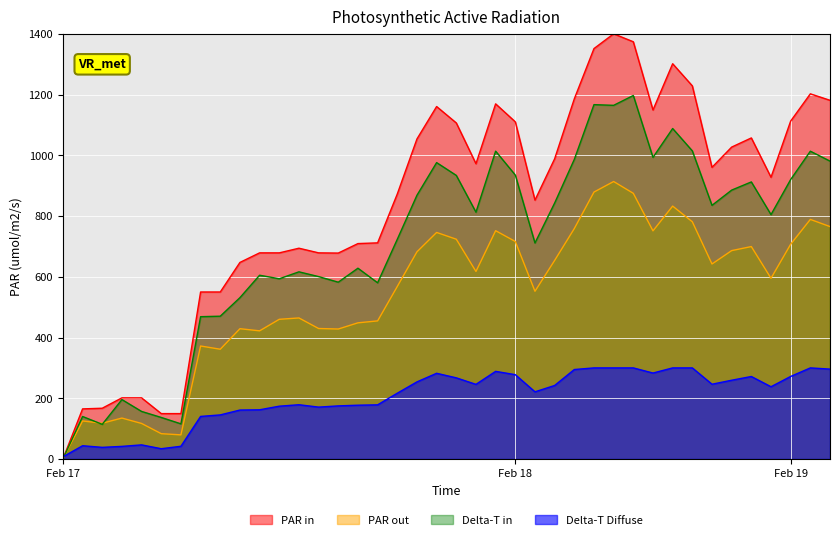

The chart shows a value of 1902.1 at 39. True or false?

False